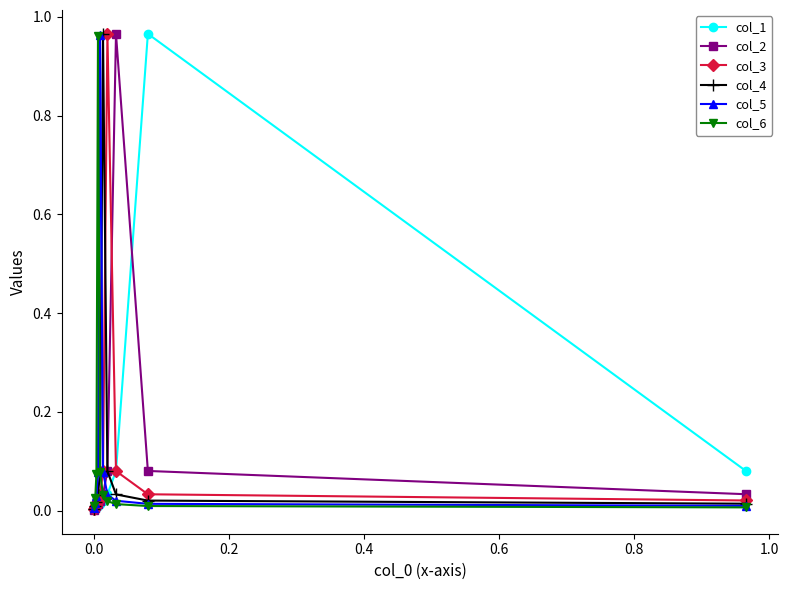

Which series has the largest total across all categories?

col_4